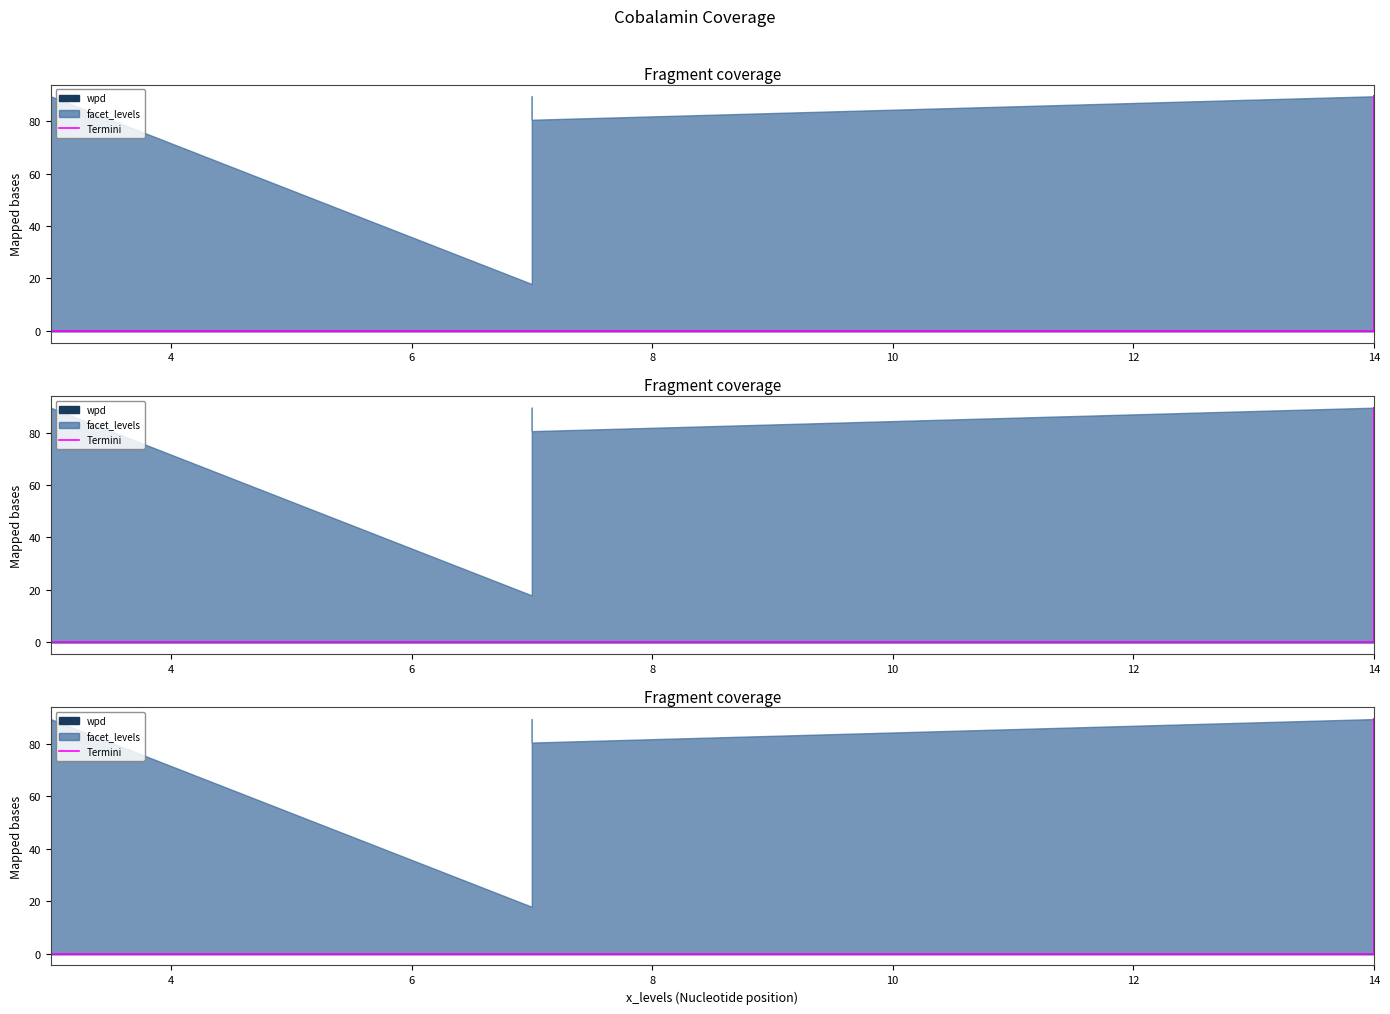

Which category has the highest value across all series?

14